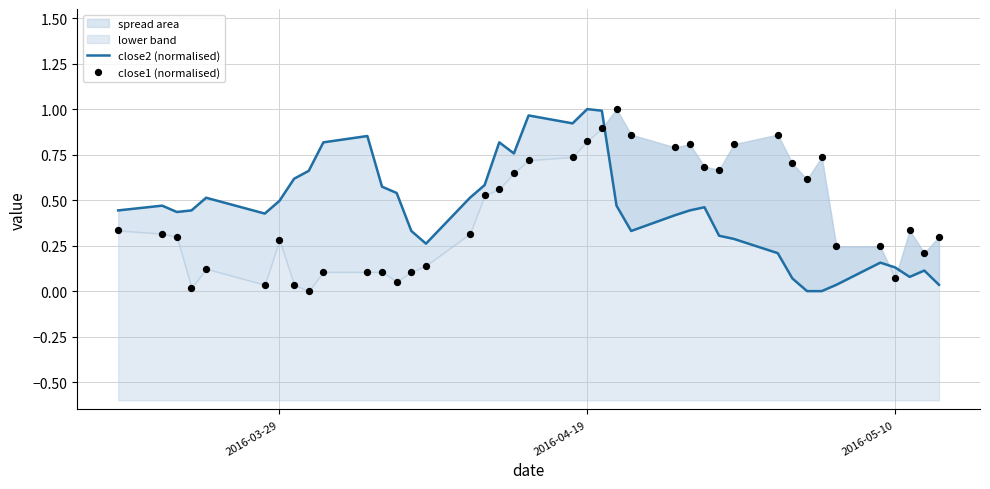

Is the value of close2 (normalised) at 7 greater than the value of close1 (normalised) at 22?

No